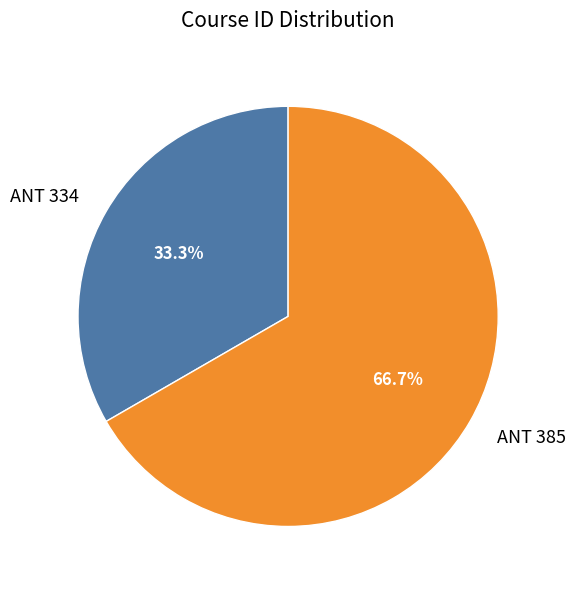

Combined, what portion of the pie is ANT 334 and ANT 385?

100.0%